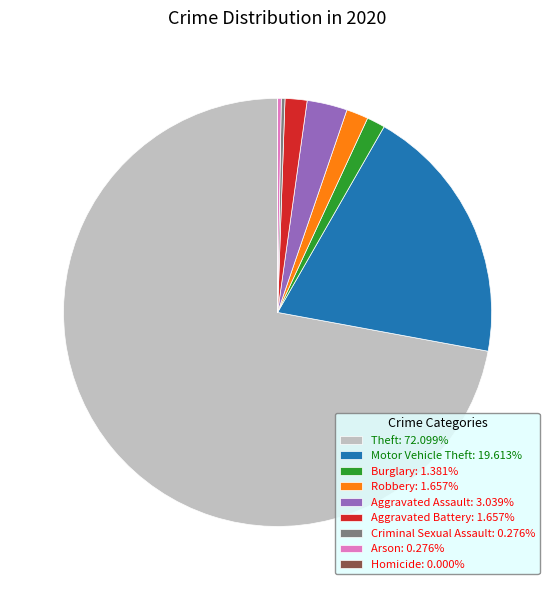

Is the sum of Aggravated Battery: 1.657% and Burglary: 1.381% greater than half?

No